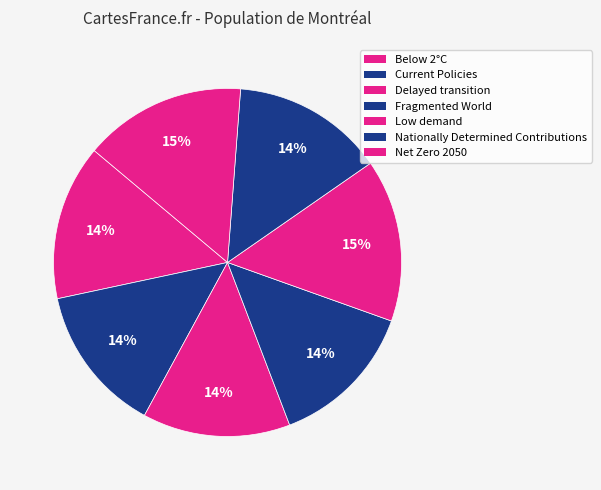

The Nationally Determined Contributions slice represents 14% of the pie. True or false?

True